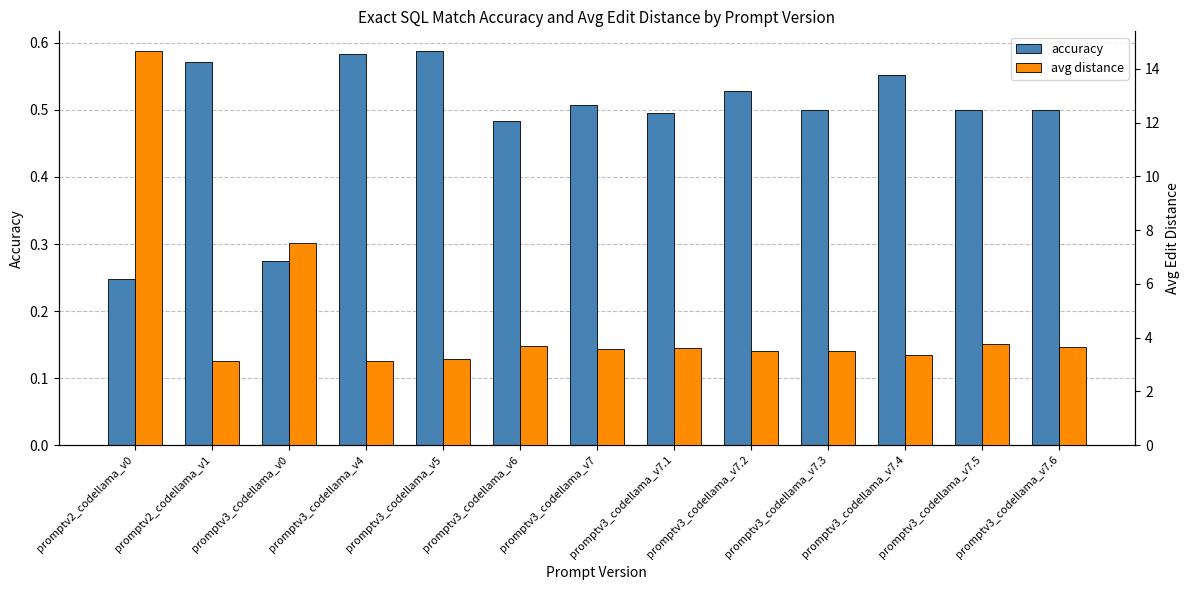

Reading right to left, list all the values displayed in this chart.

accuracy: promptv3_codellama_v7.6=0.5	promptv3_codellama_v7.5=0.5	promptv3_codellama_v7.4=0.6	promptv3_codellama_v7.3=0.5	promptv3_codellama_v7.2=0.5	promptv3_codellama_v7.1=0.5	promptv3_codellama_v7=0.5	promptv3_codellama_v6=0.5	promptv3_codellama_v5=0.6	promptv3_codellama_v4=0.6	promptv3_codellama_v0=0.3	promptv2_codellama_v1=0.6	promptv2_codellama_v0=0.2
avg distance: promptv3_codellama_v7.6=3.6	promptv3_codellama_v7.5=3.7	promptv3_codellama_v7.4=3.4	promptv3_codellama_v7.3=3.5	promptv3_codellama_v7.2=3.5	promptv3_codellama_v7.1=3.6	promptv3_codellama_v7=3.6	promptv3_codellama_v6=3.7	promptv3_codellama_v5=3.2	promptv3_codellama_v4=3.1	promptv3_codellama_v0=7.5	promptv2_codellama_v1=3.1	promptv2_codellama_v0=14.7